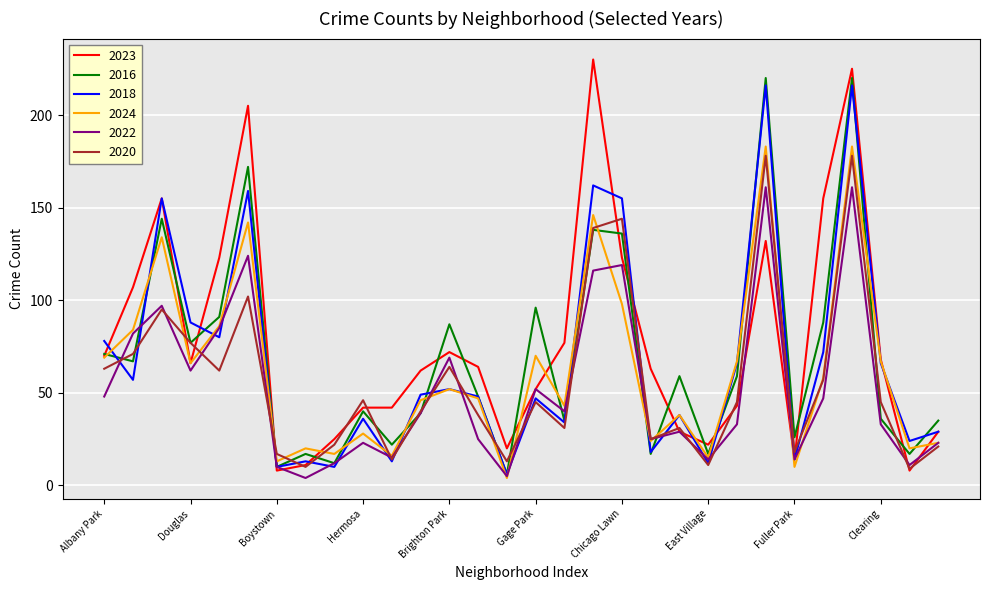

Which series has the largest range (max minus min)?

2023